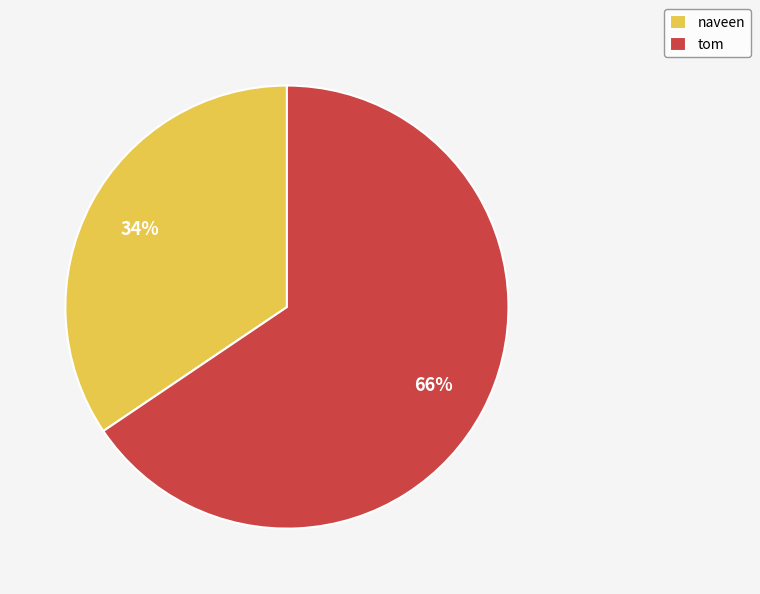

Which category has the smallest portion of the pie?

naveen